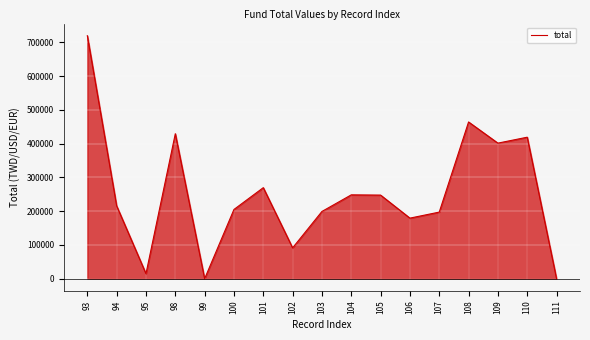

Reading right to left, transcribe all the data shown in this chart.

0.0	419241.7	401666.3	464365.3	197327.4	179468.9	247696.0	248424.4	199248.9	91408.5	269723.7	205171.6	0.0	429546.4	14906.5	215725.2	719939.9